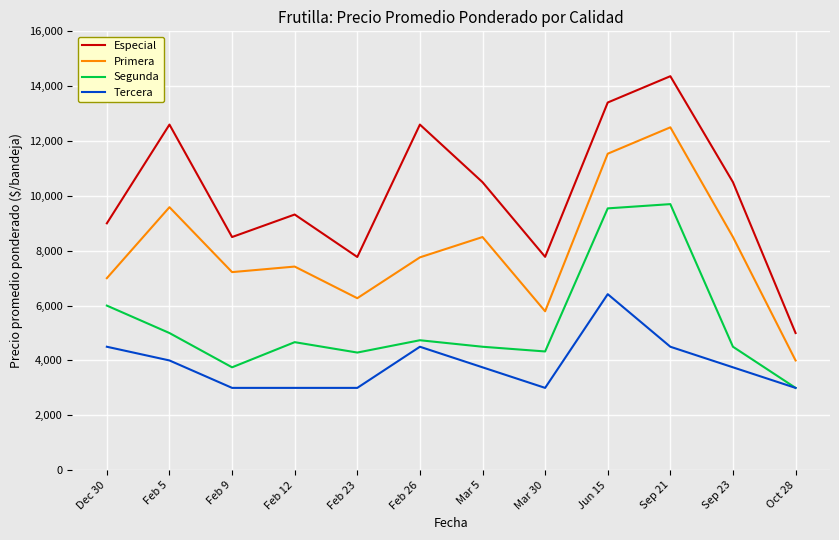

Between Feb 23 and Sep 21, which series saw the biggest shift?

Especial